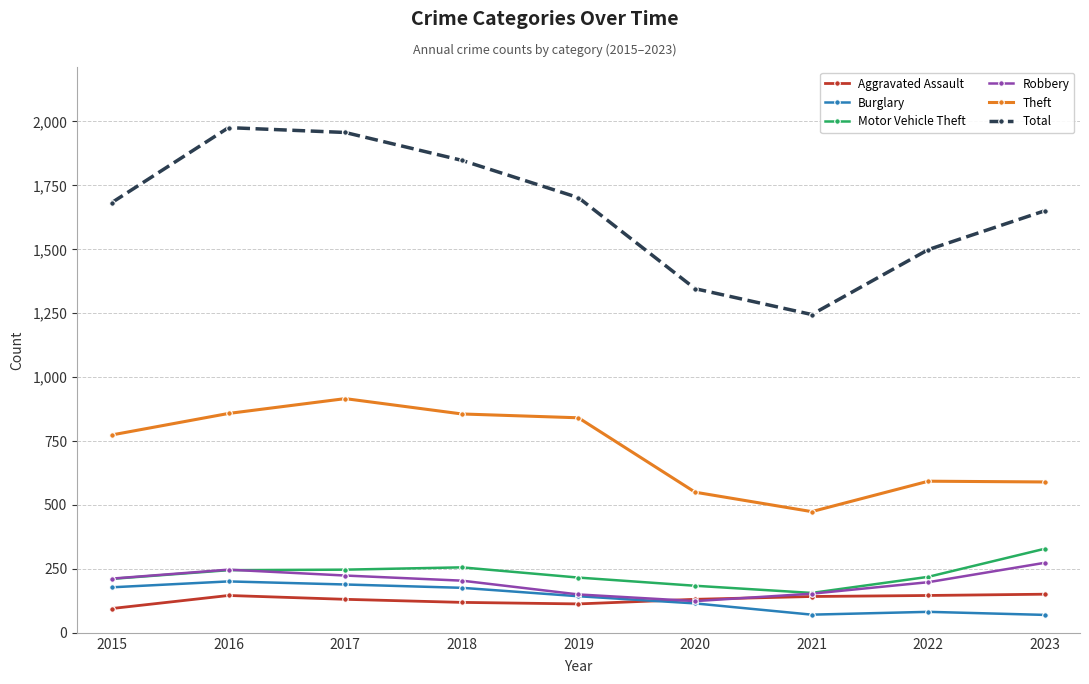

Is it true that Motor Vehicle Theft equals 247 at 2017?

True